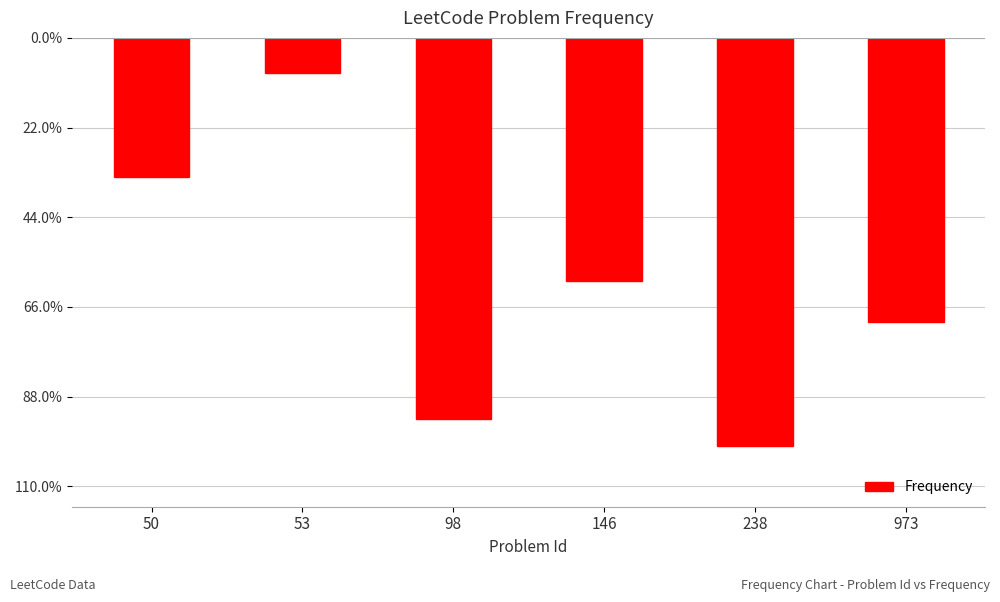

What is the sum of all values?

-365.4